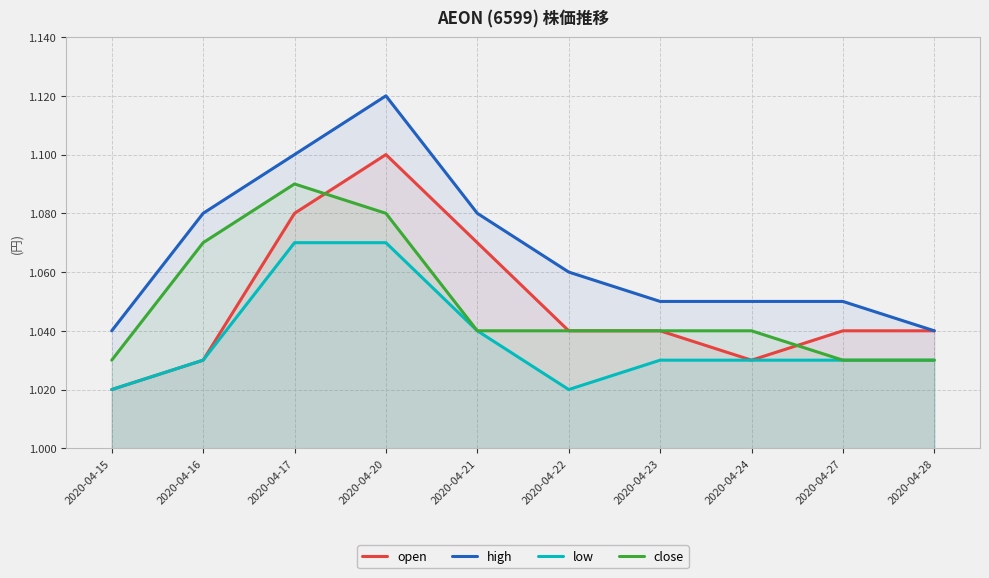

What is the minimum value for open?

1.0